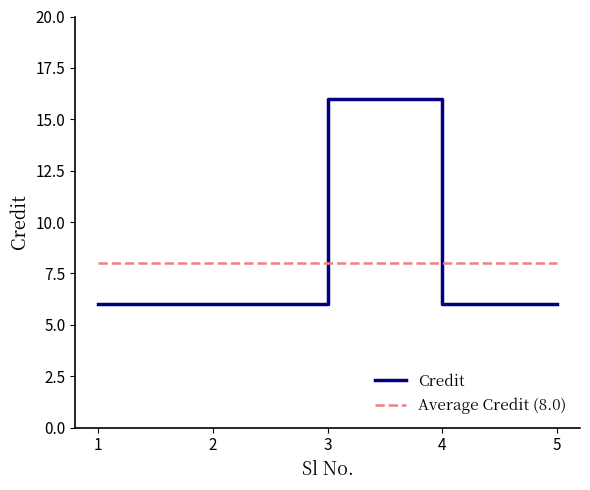

Between which two adjacent categories do Credit and Average Credit (8.0) first intersect?

2 and 3